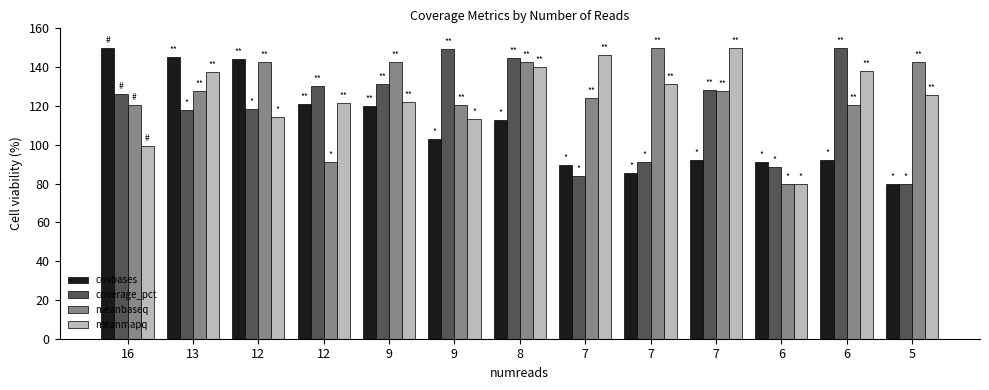

How many bars are there in total?

52